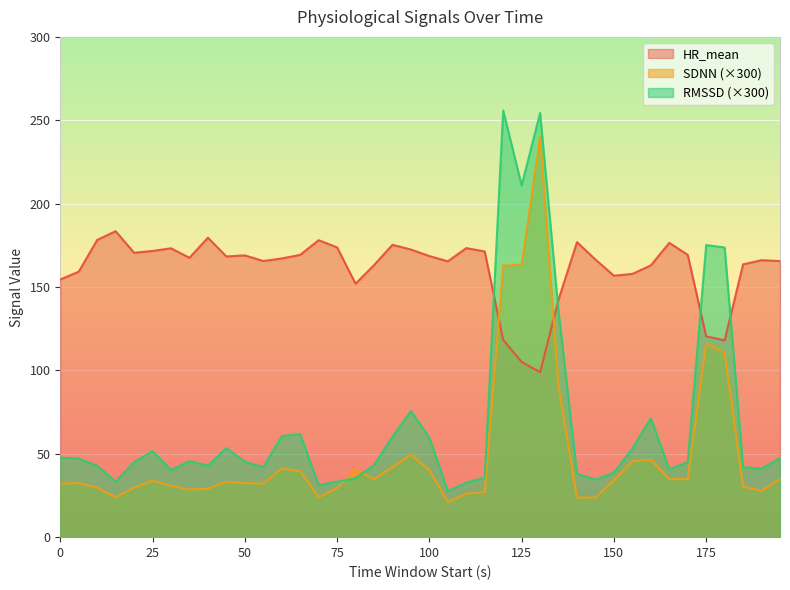

Where is RMSSD nearest to the value 141?

135